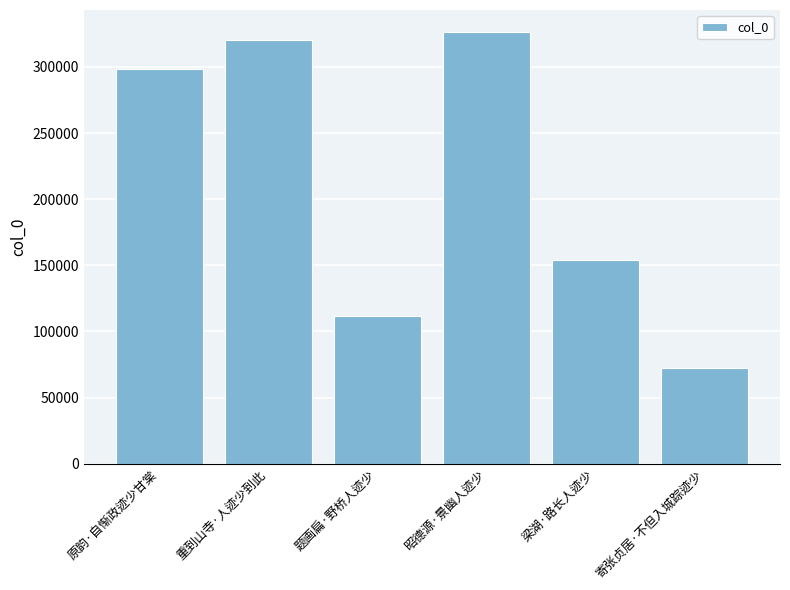

Reading right to left, extract all data points from this chart.

寄张贞居·不但入城踪迹少=72289	梁湖·路长人迹少=154043	昭德源·景幽人迹少=326666	题画扁·野桥人迹少=111423	重到山寺·人迹少到此=320199	原韵·自惭政迹少甘棠=298272